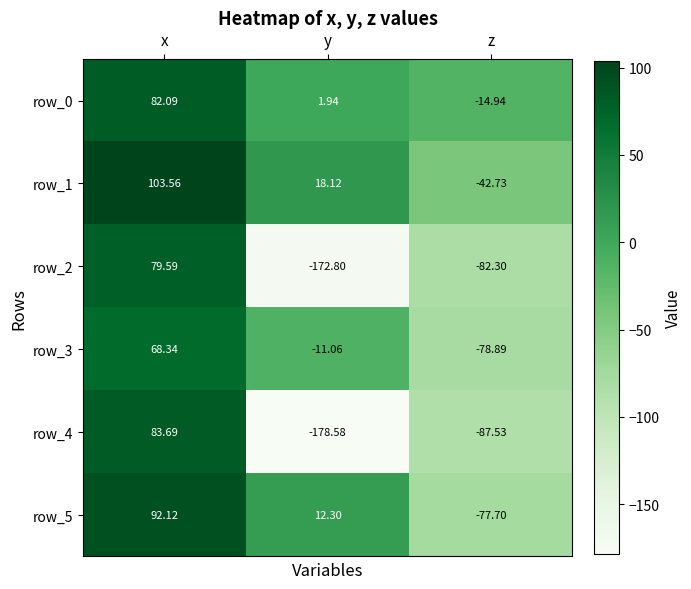

Where does the row_0 series first go above 1?

x